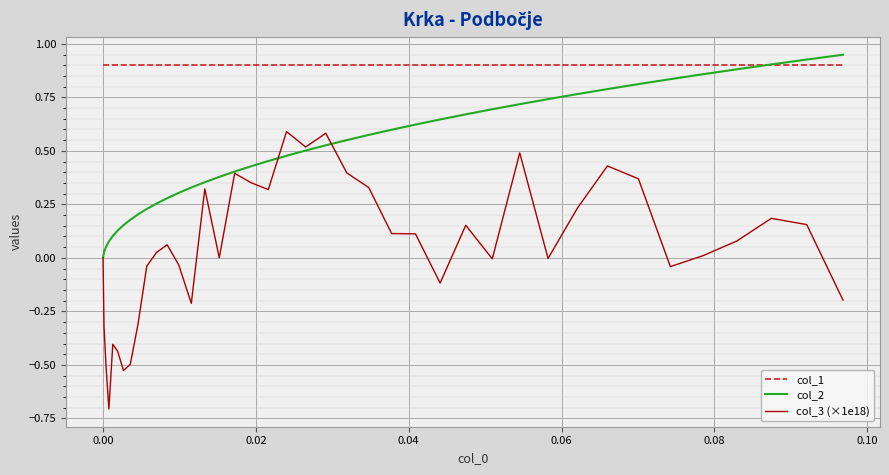

List the series in order of their overall mean, lowest first.

col_3 (×1e18), col_2, col_1